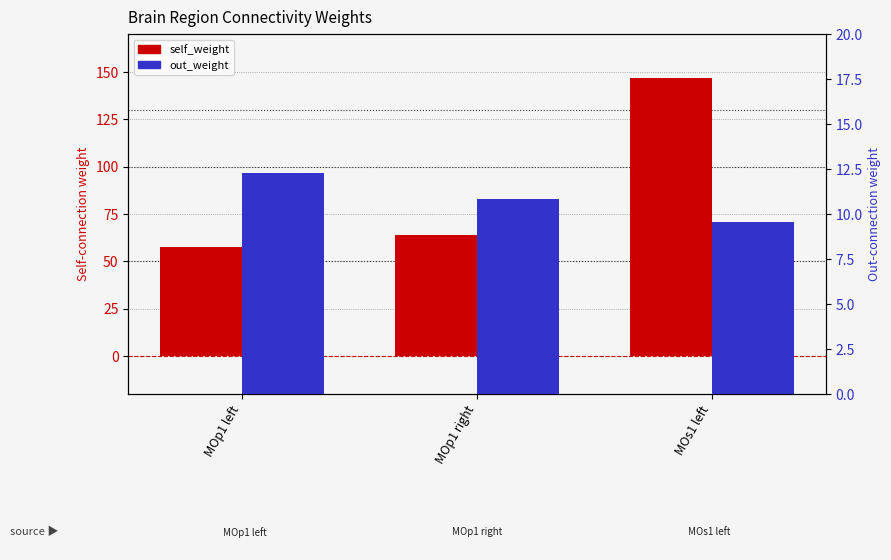

How many categories are shown in the chart?

3